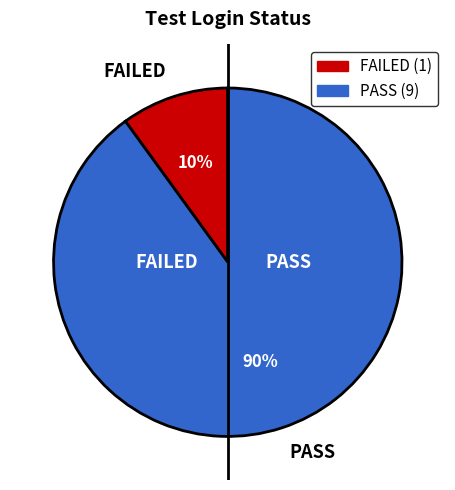

To the nearest percent, what is the combined percentage of FAILED and PASS?

100%